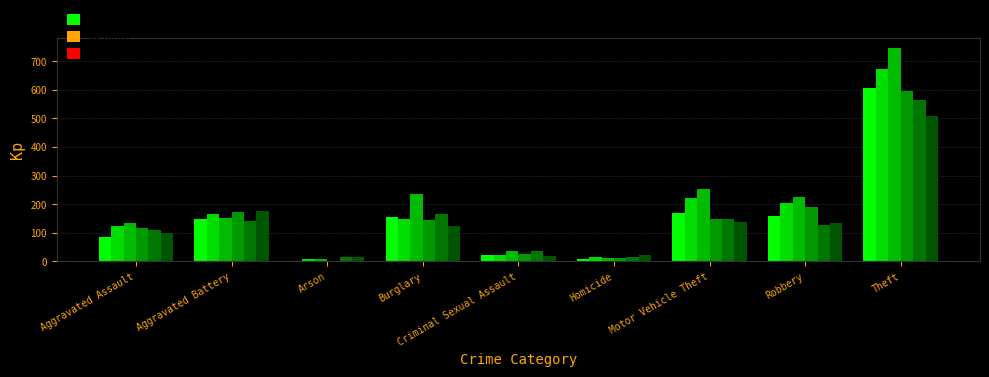

Are the bars grouped side by side (vs. stacked)?

Yes